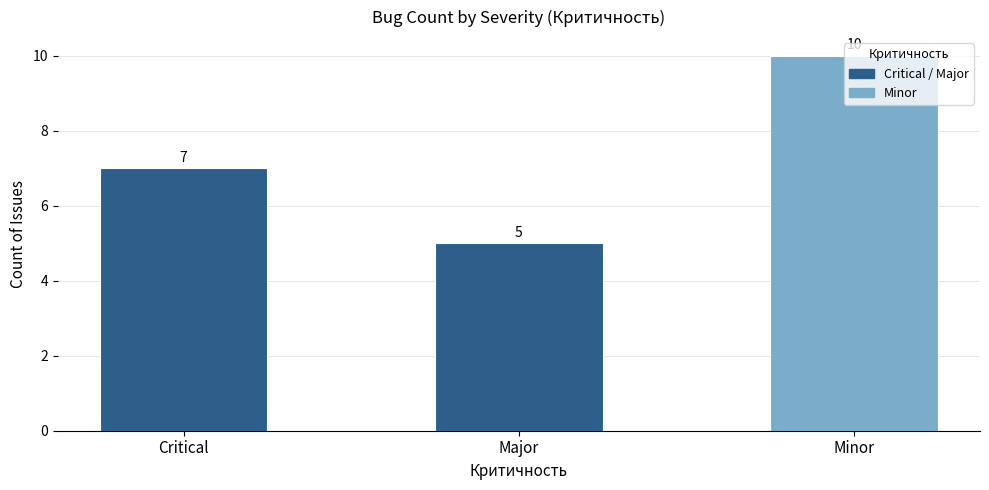

What is the change in value from Critical to Minor?

+3